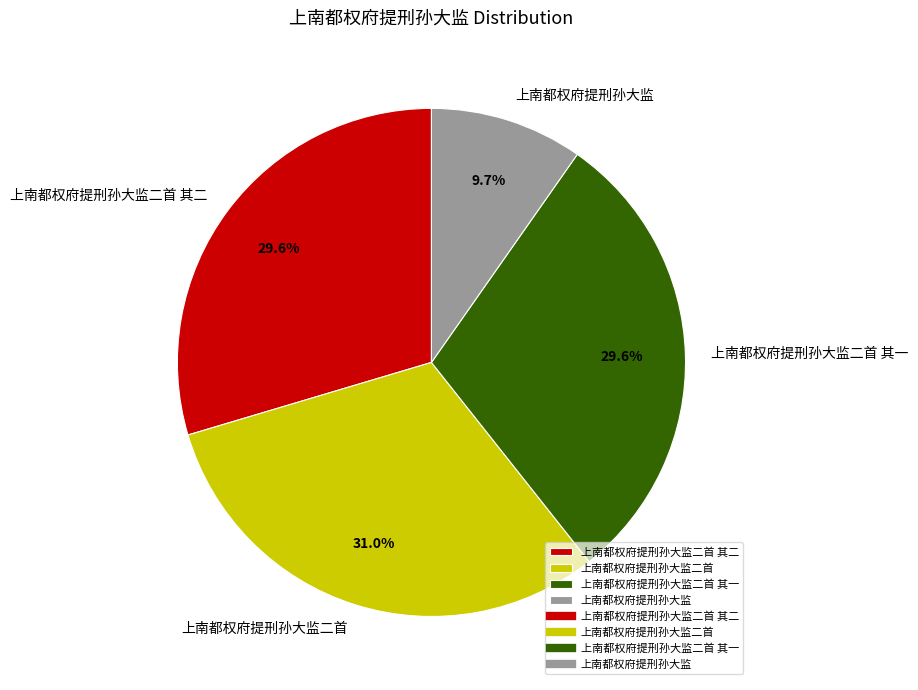

The 上南都权府提刑孙大监二首 其二 slice represents 30% of the pie. True or false?

True